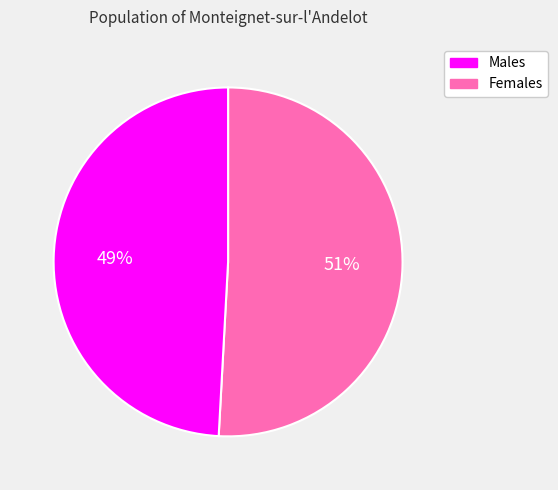

Is the sum of Females and Males greater than half?

Yes